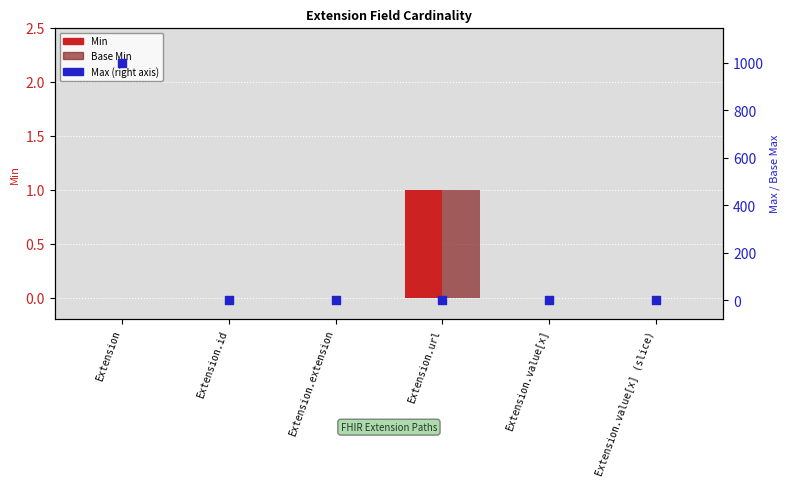

At how many categories does at least one series exceed 793?

1